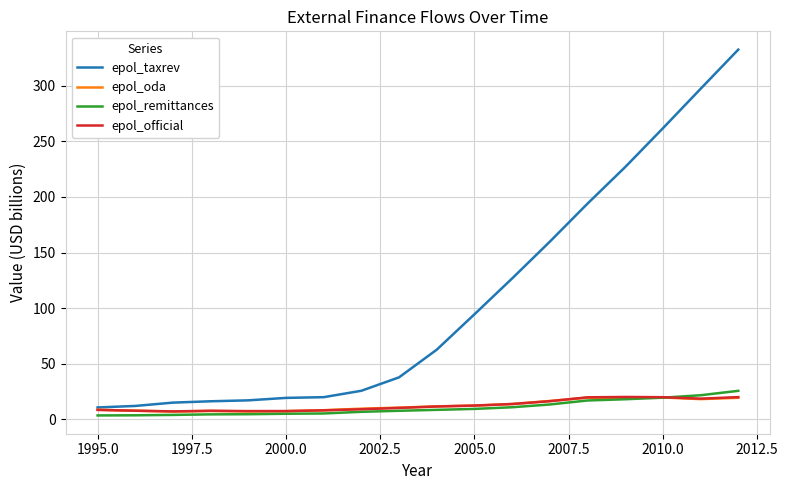

True or false: epol_remittances and epol_oda cross at least once.

True